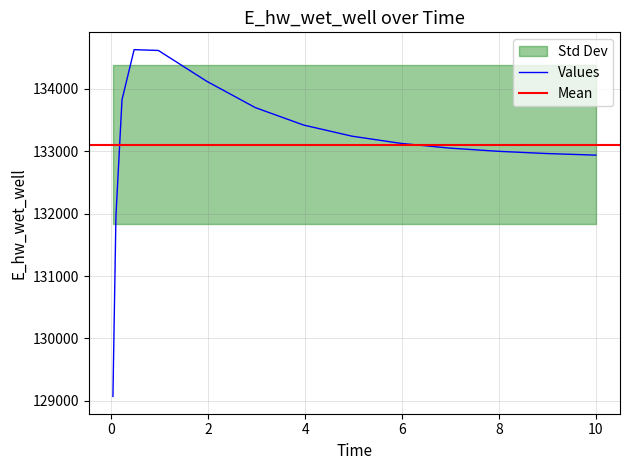

How many points are higher than both their immediate neighbors (excluding endpoints)?

1